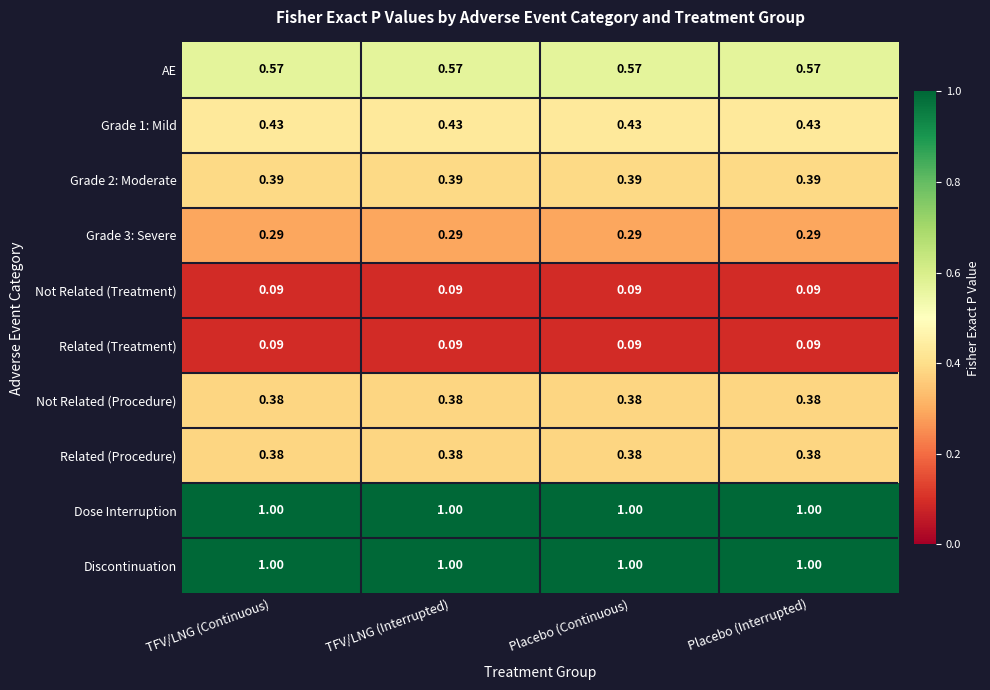

Is the value of Grade 1: Mild at Placebo (Continuous) greater than the value of Related (Procedure) at Placebo (Continuous)?

Yes